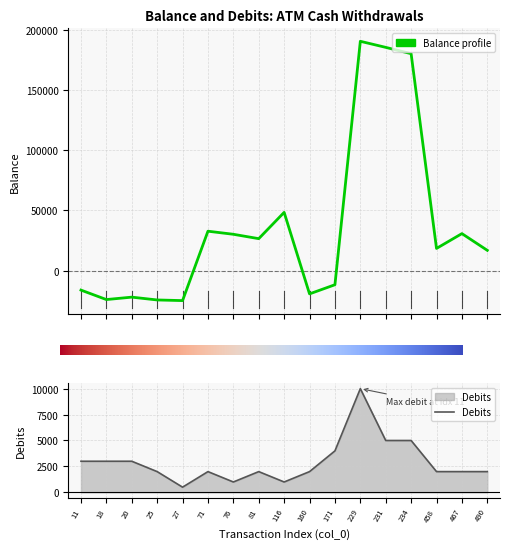

How many negative values does the Balance series have?

7